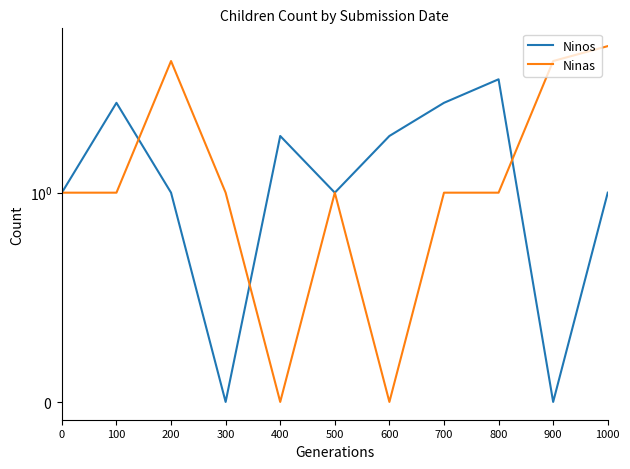

List the labels in order of Ninos value, smallest first.

300, 900, 0, 200, 500, 1000, 400, 600, 100, 700, 800